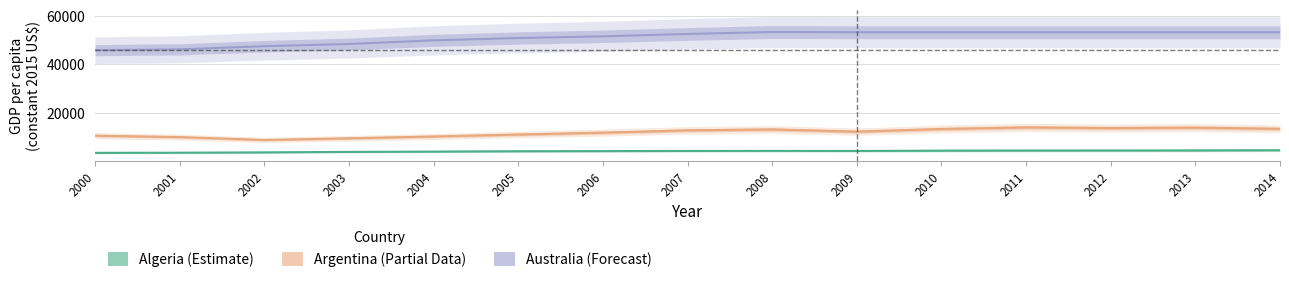

What is the value of the Argentina_gdp point at the 3rd from the left?

8861.6